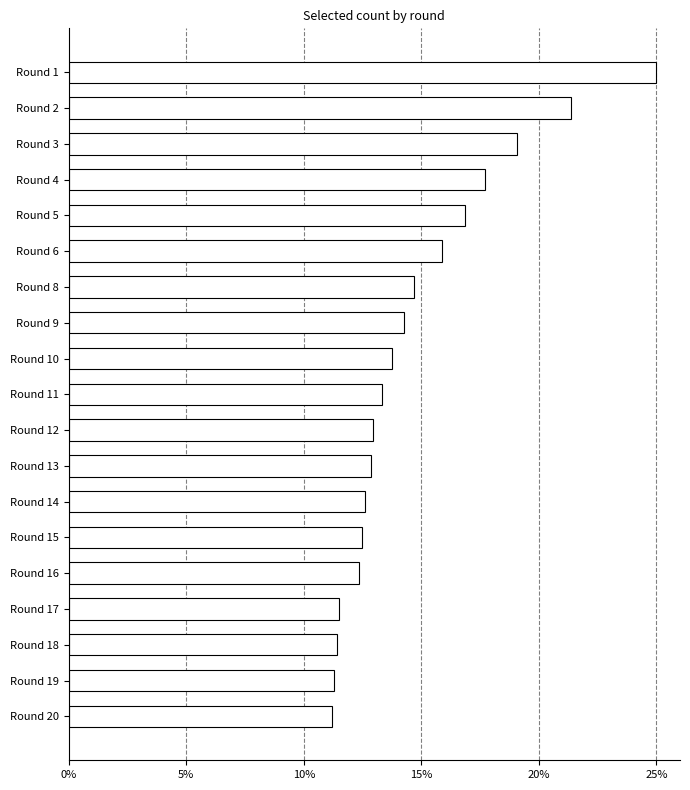

Where is the data nearest to the value 18?

Round 4